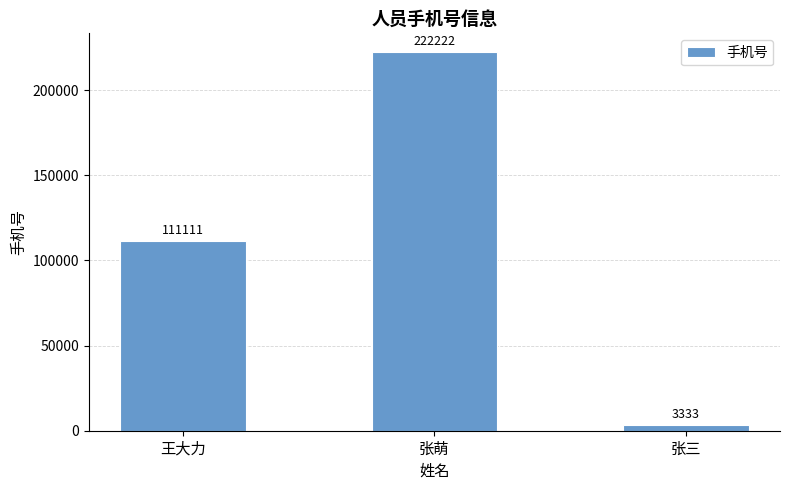

What is the value of the 3rd bar from the left?

3333